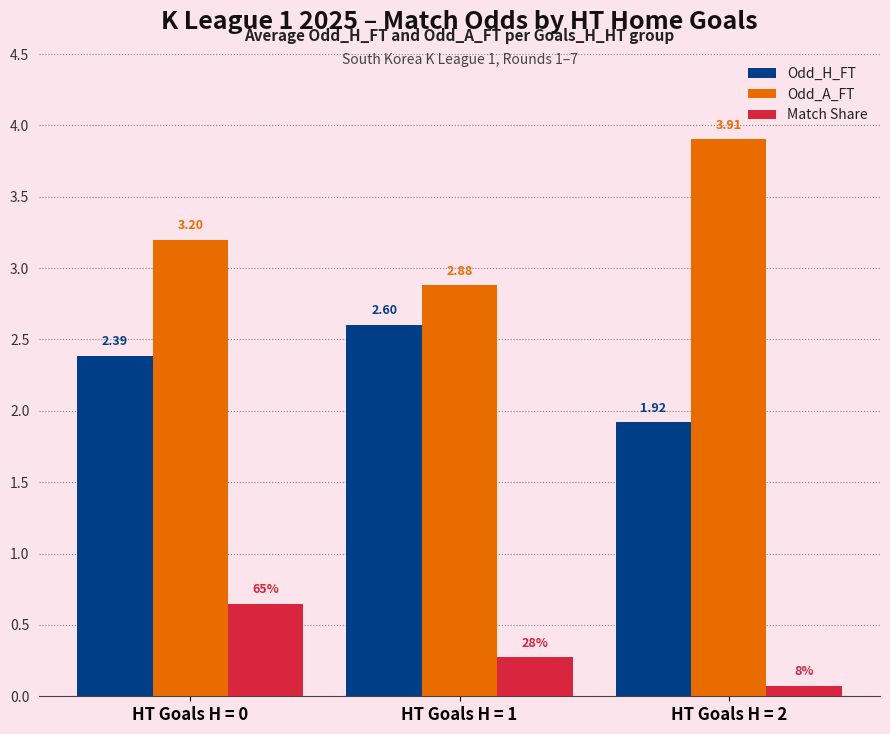

At how many categories does at least one series exceed 0?

3